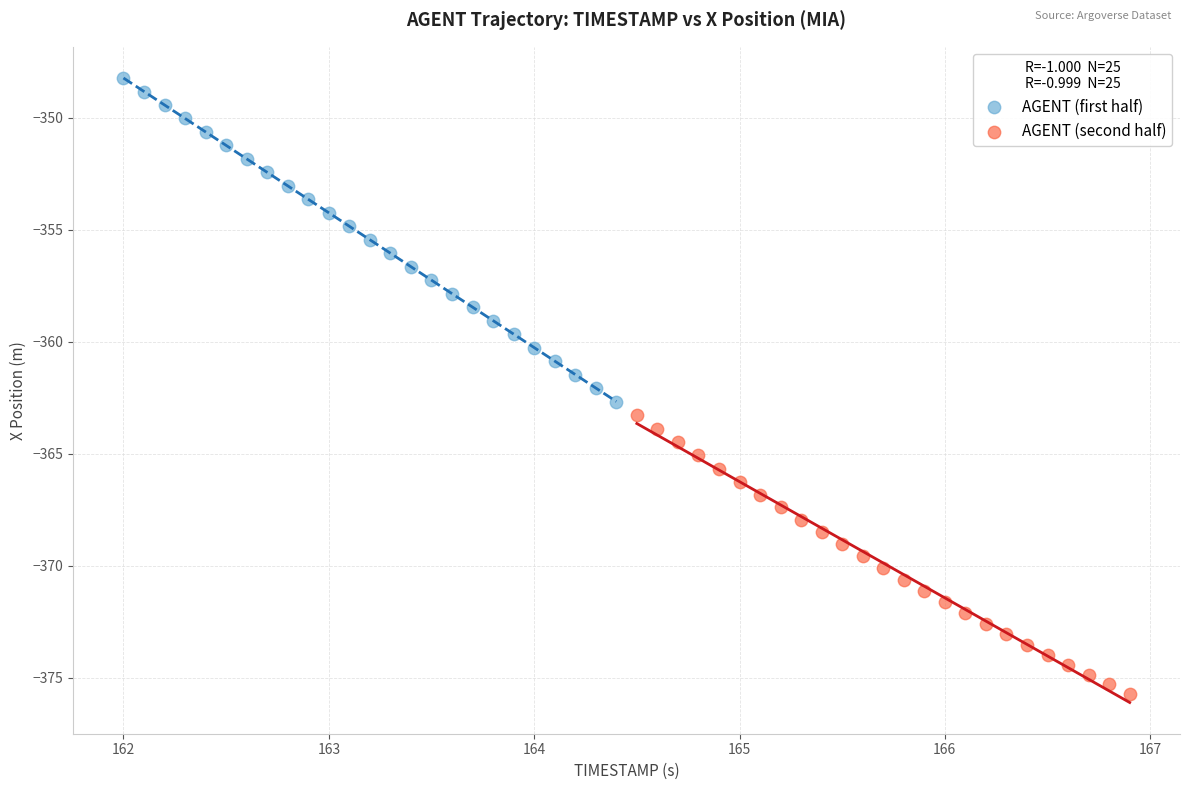

Which series reaches the minimum Y coordinate?

AGENT (second half)